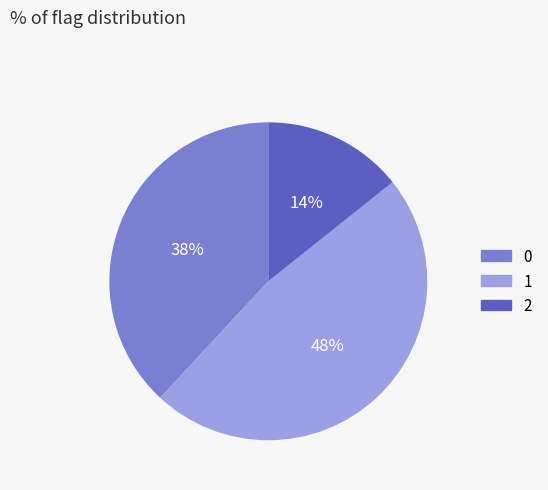

Rank the categories by value from lowest to highest.

2, 0, 1